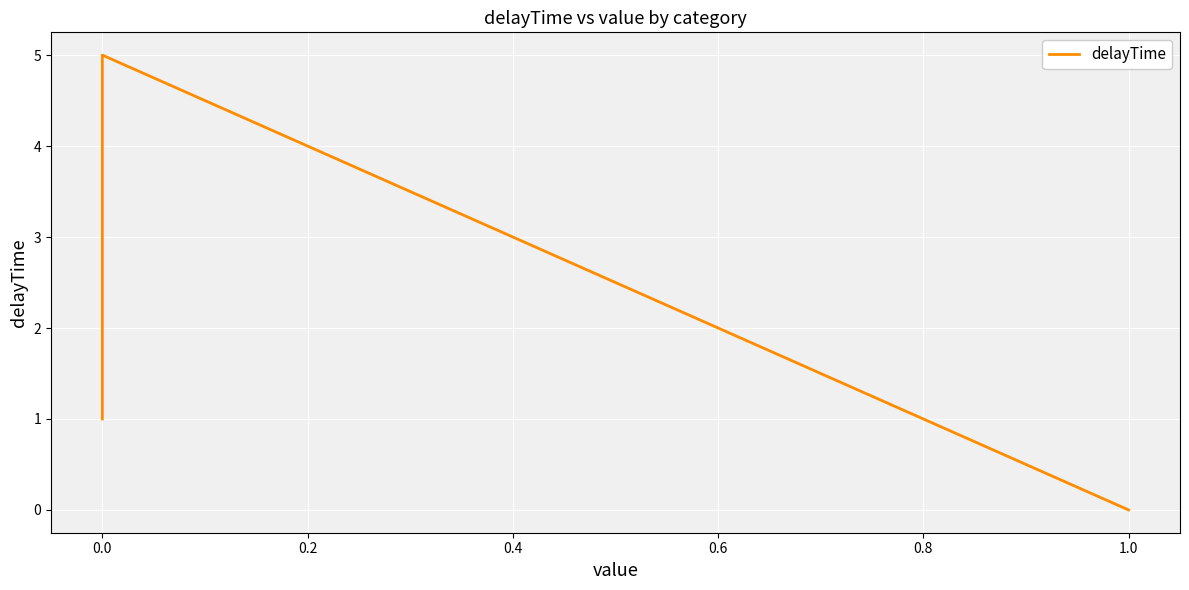

Is it true that the value at 1.0 is -2?

False